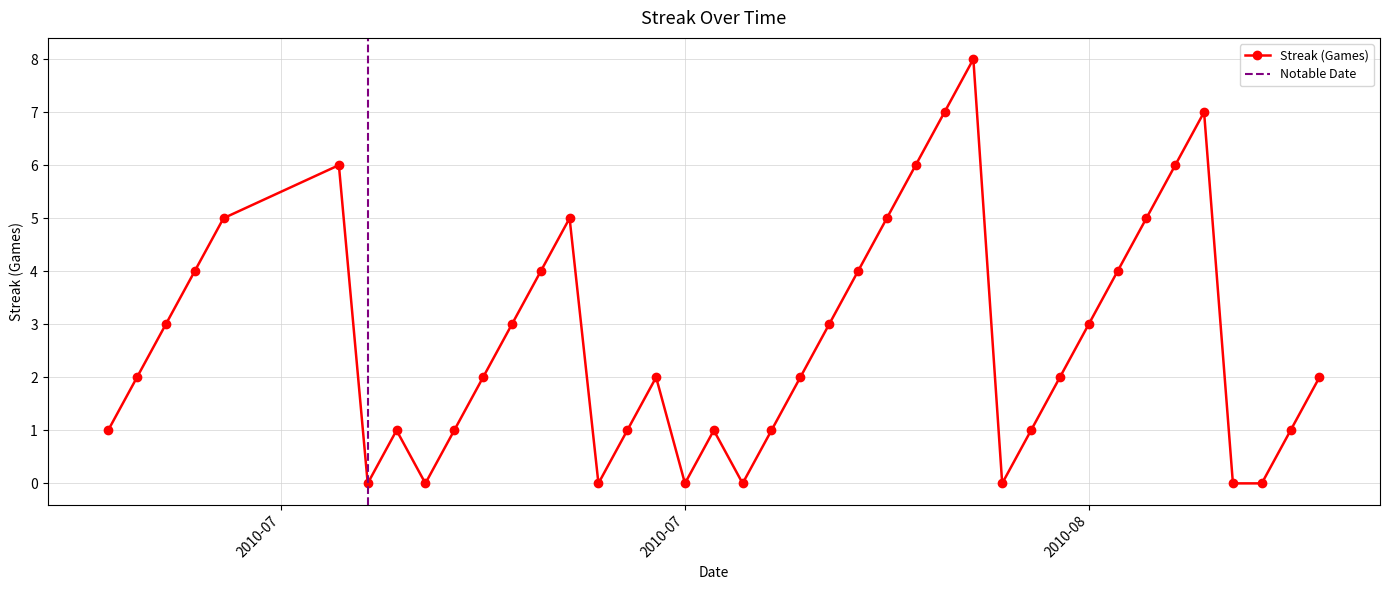

What is the value of the 27th point from the left?

7